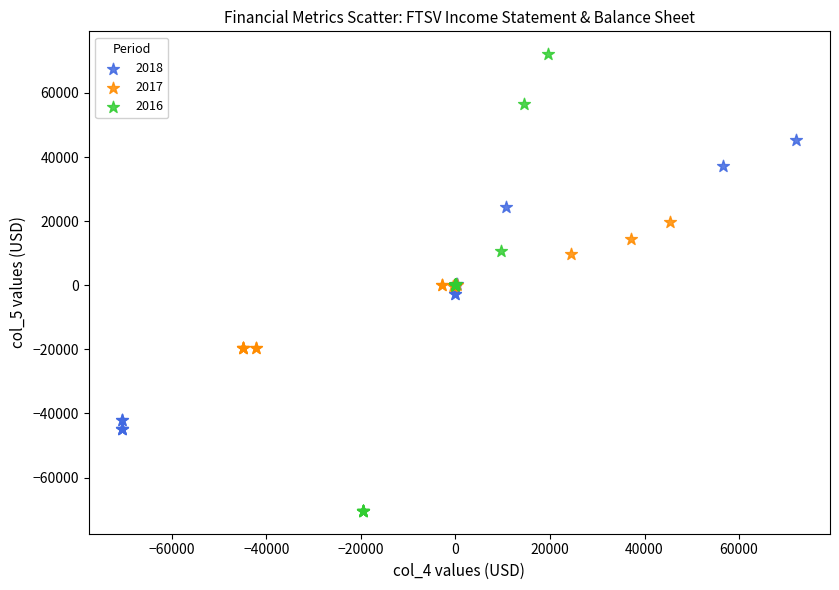

Which series contains the highest Y value?

2016